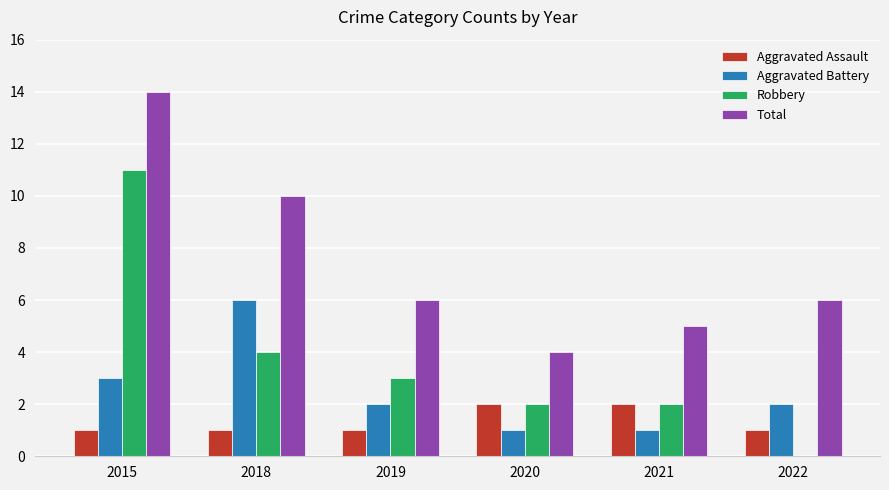

True or false: Robbery has a value of 18 at 2015.

False